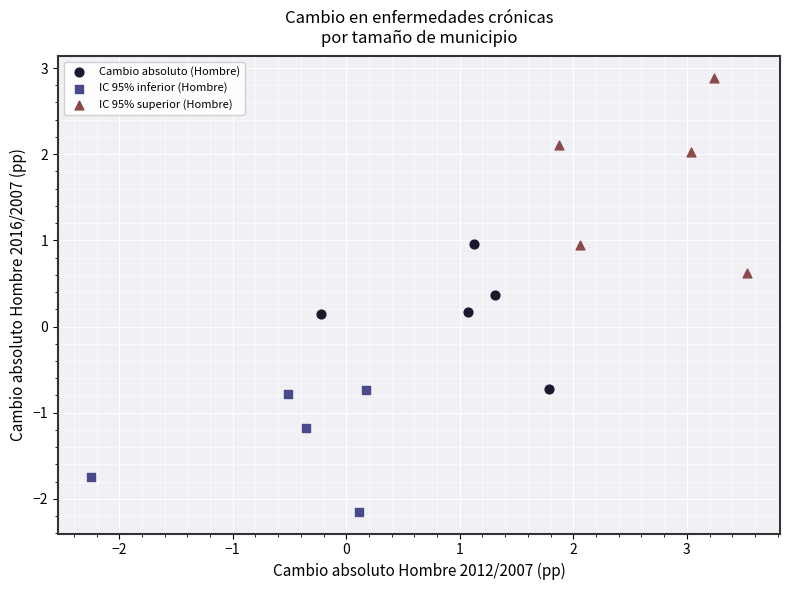

Which series reaches the maximum Y coordinate?

IC 95% superior (Hombre)